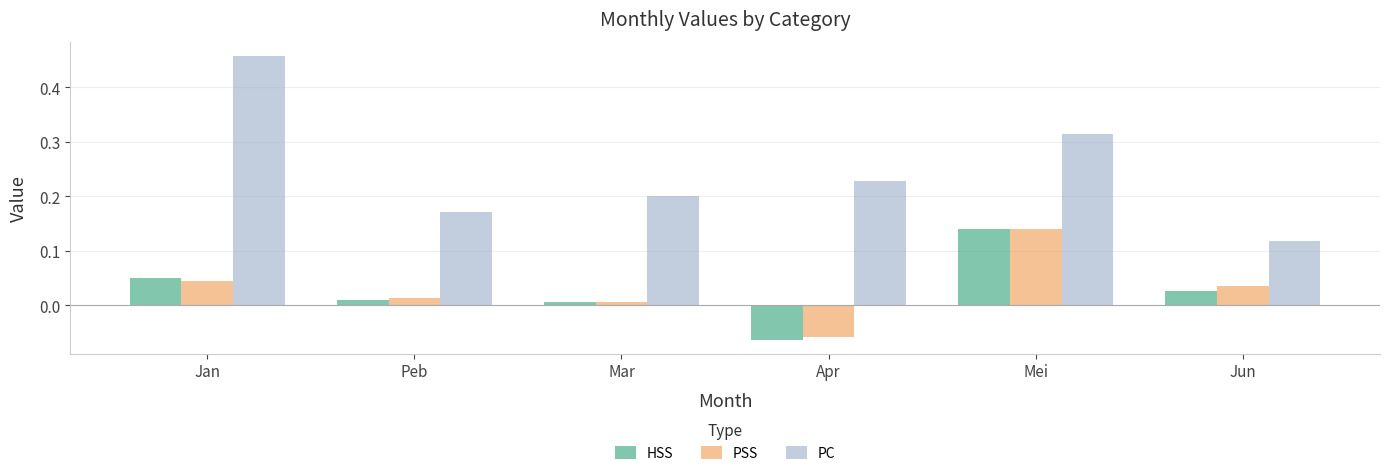

Is the value of PC at Mar greater than the value of PSS at Peb?

Yes